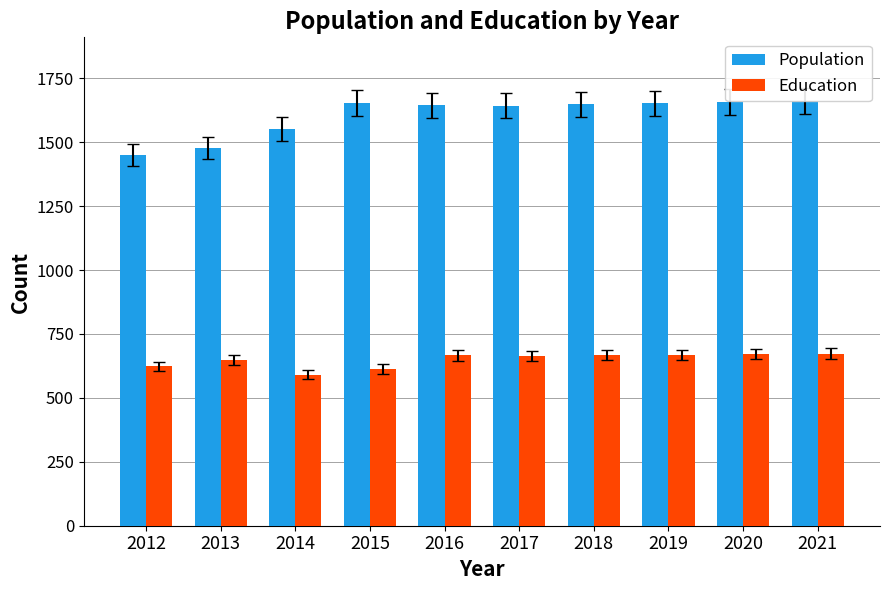

At which label is Population closest to 1555?

2014